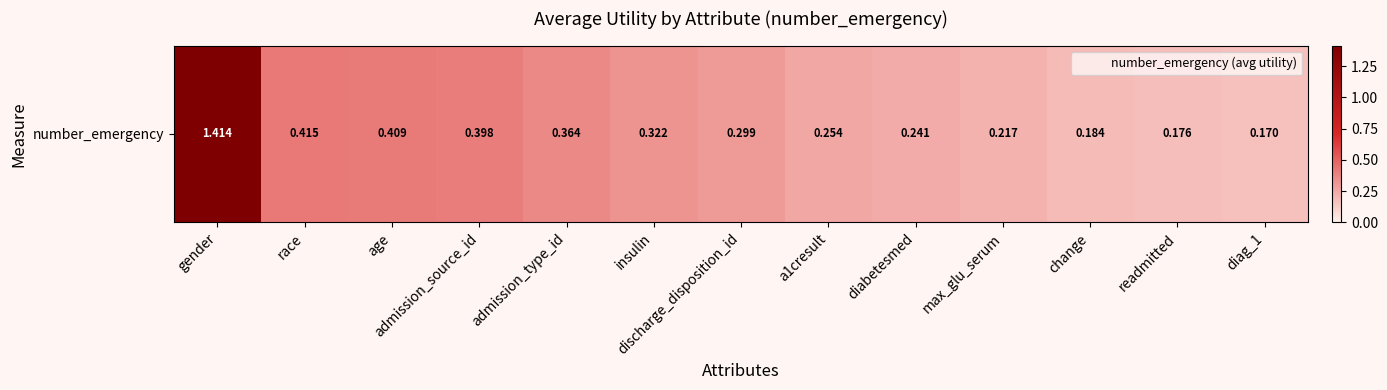

The value at diabetesmed is 0.2. True or false?

False